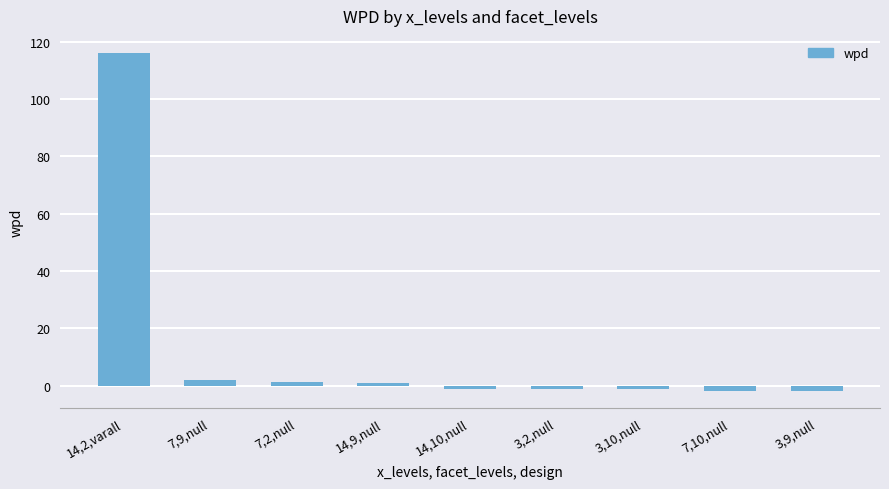

What is the label of the 6th bar from the left?

3,2,null